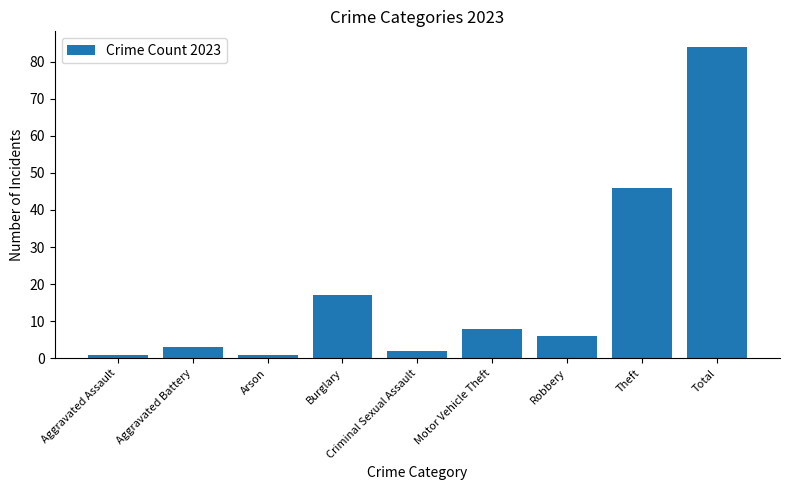

What is the difference between the maximum and second lowest values?

83